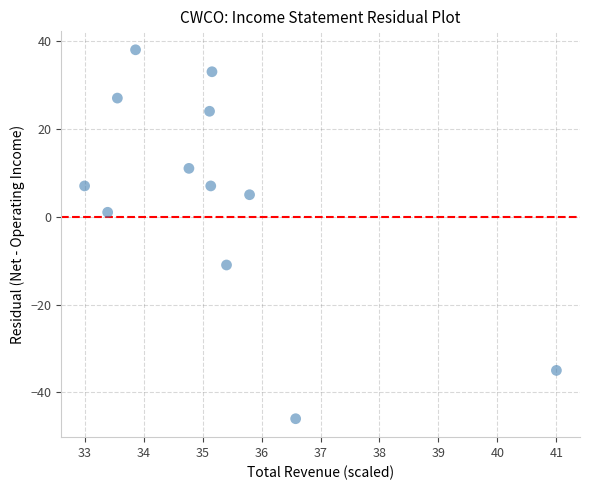

What is the average Y value?

5